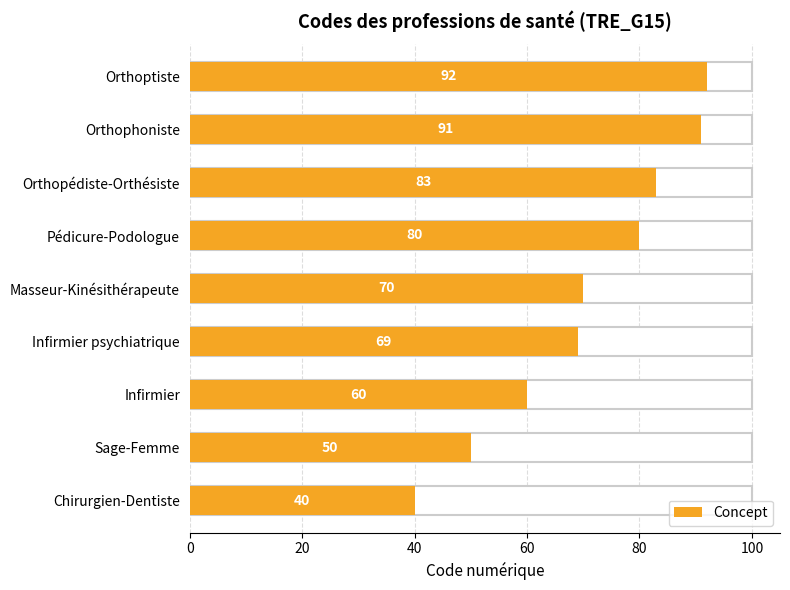

List the labels in order of value, smallest first.

Chirurgien-Dentiste, Sage-Femme, Infirmier, Infirmier psychiatrique, Masseur-Kinésithérapeute, Pédicure-Podologue, Orthopédiste-Orthésiste, Orthophoniste, Orthoptiste